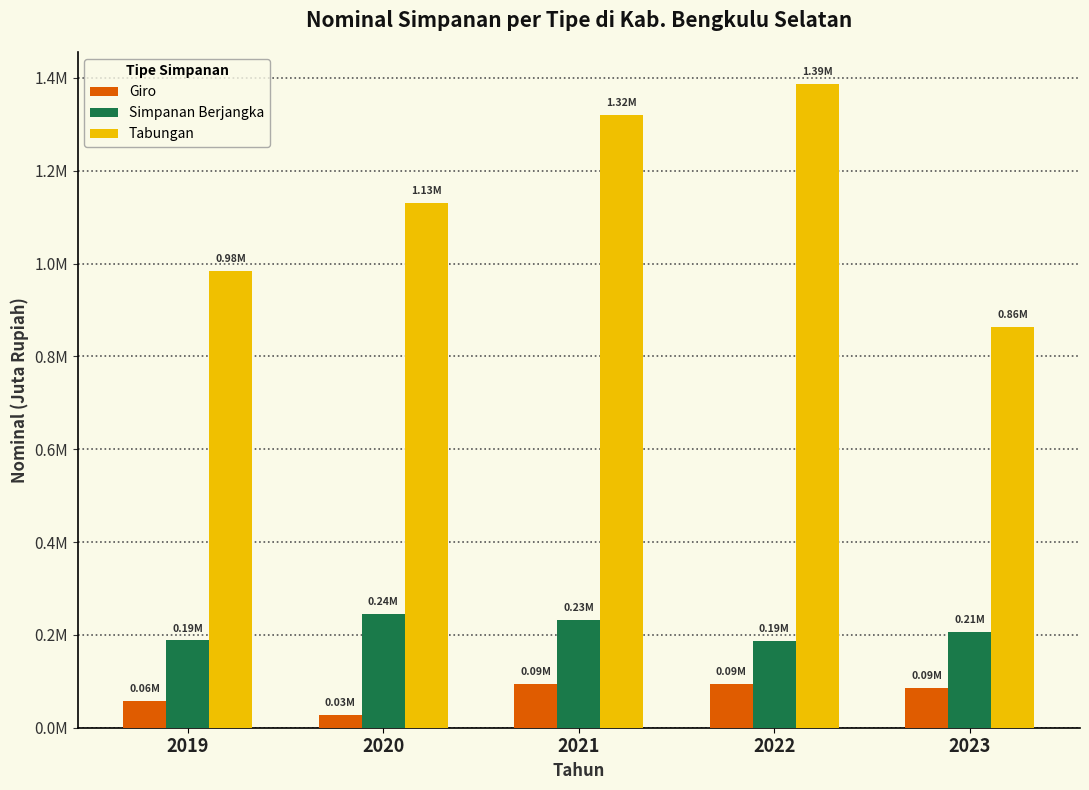

Does the chart contain stacked bars?

No